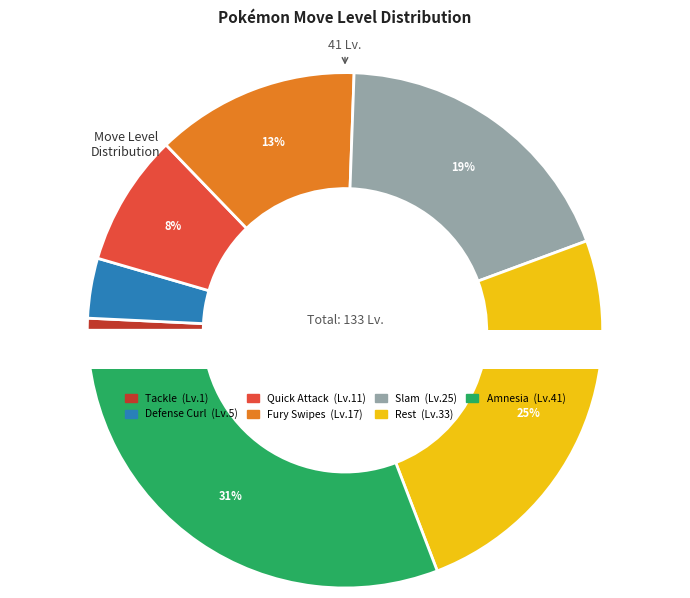

How many slices are in this pie chart?

7